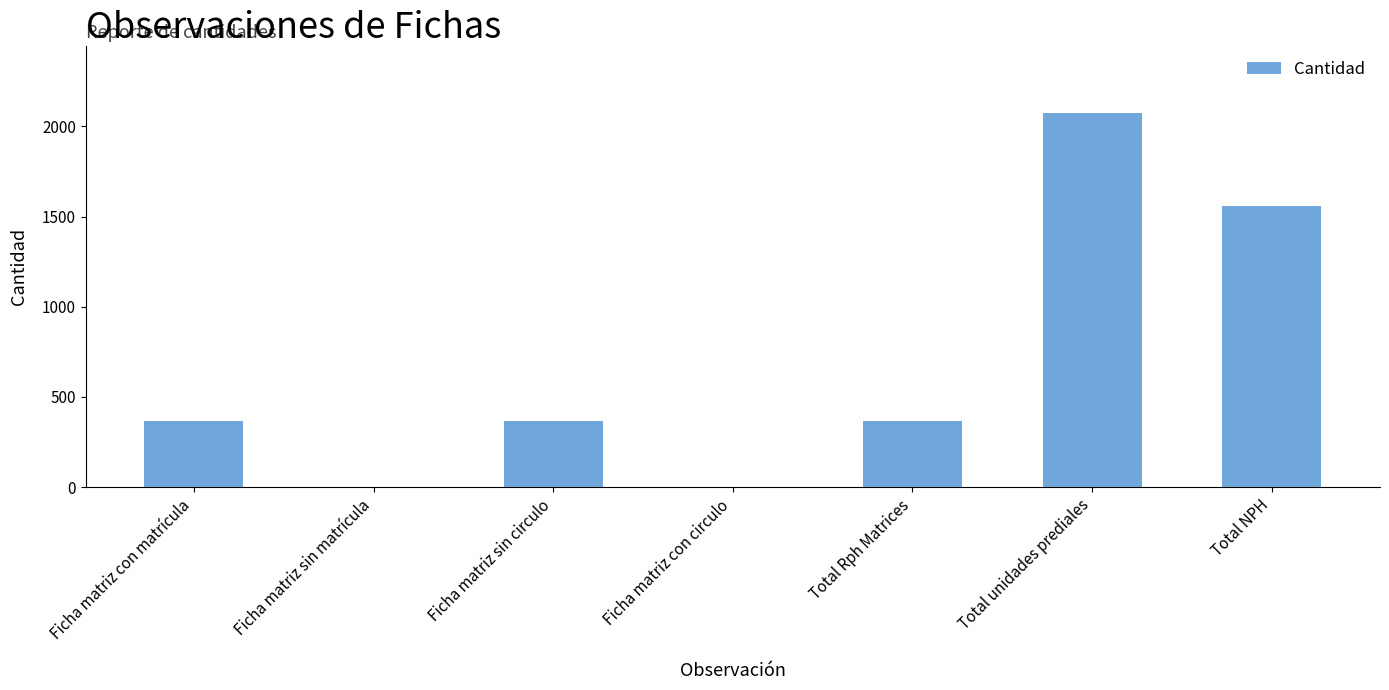

What is the change in value from Ficha matriz sin circulo to Total unidades prediales?

+1707